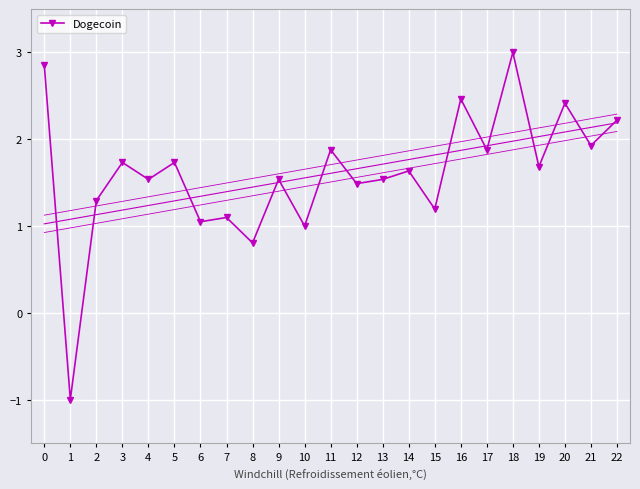

At which category does the data reach its first local peak?

3